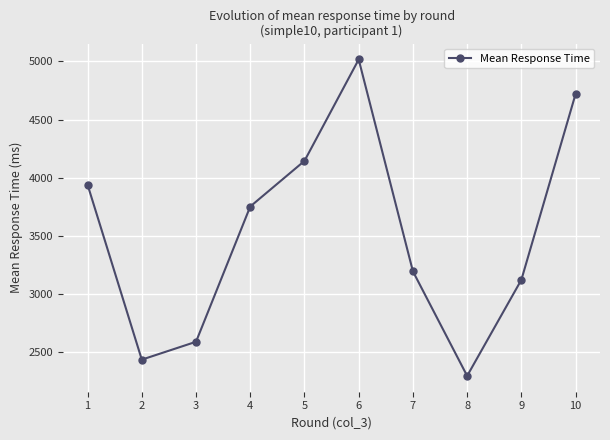

Reading right to left, transcribe all the data shown in this chart.

4720.0	3122.0	2296.0	3194.7	5016.0	4144.0	3752.0	2589.3	2435.8	3939.5